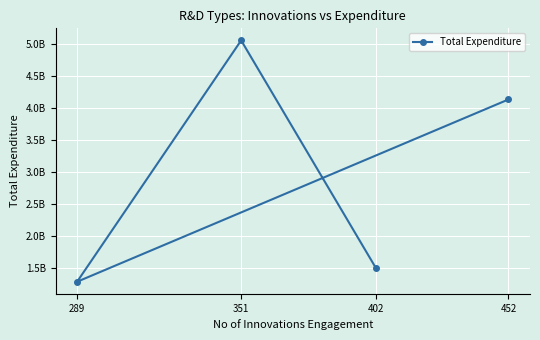

How many distinct data groups are displayed?

1